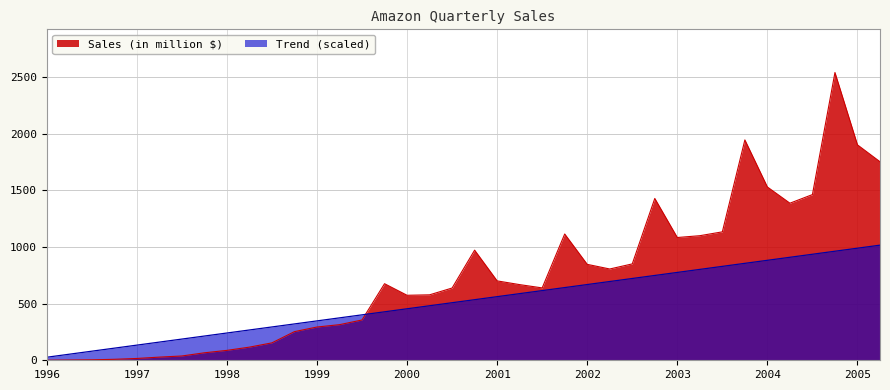

Rank the series at 2002 from lowest to highest value.

Trend (scaled), Sales (in million $)